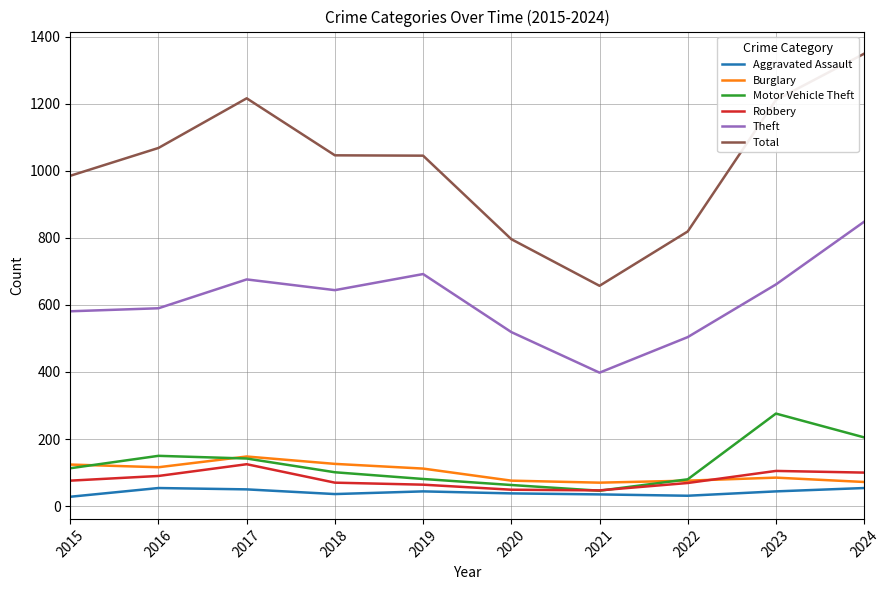

What are all the series names shown in the legend?

Aggravated Assault, Burglary, Motor Vehicle Theft, Robbery, Theft, Total